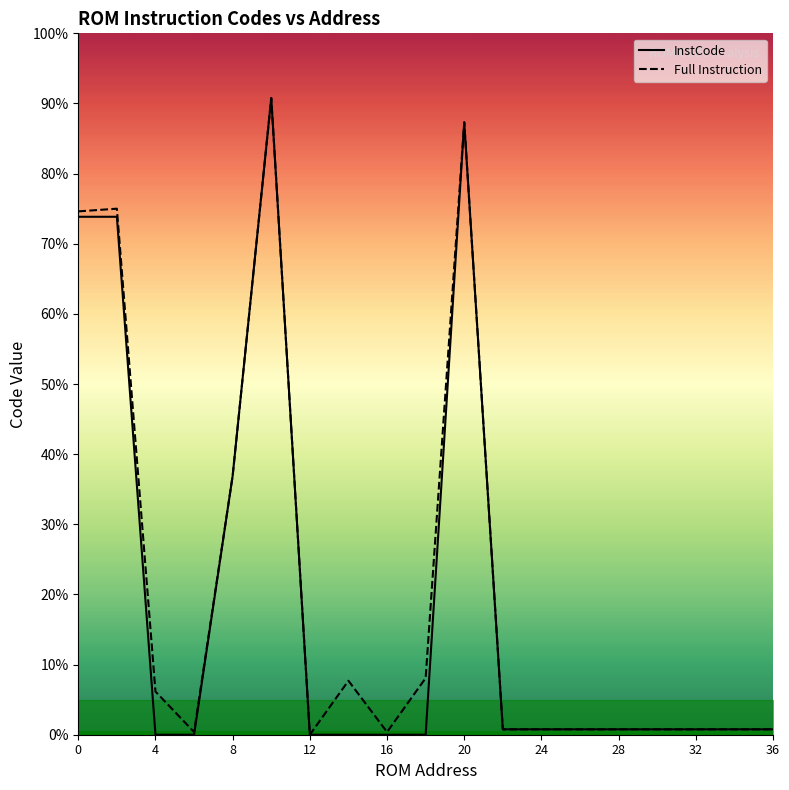

Is the value of InstCode at 6 greater than the value of Full Instruction at 20?

No